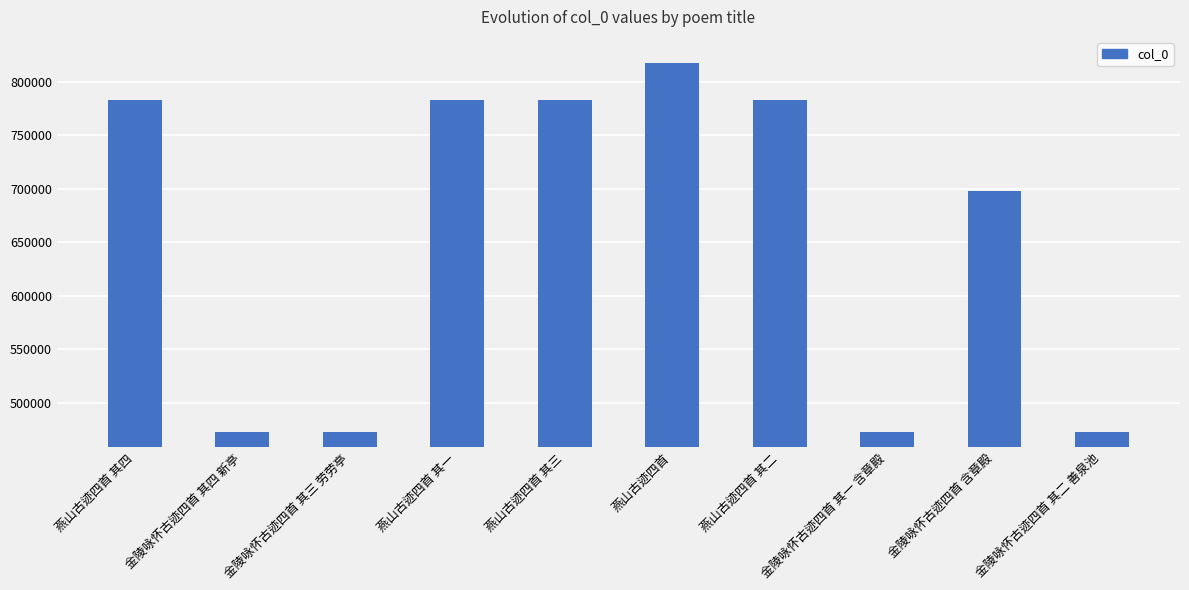

At which label does the data first exceed 782583?

燕山古迹四首 其四